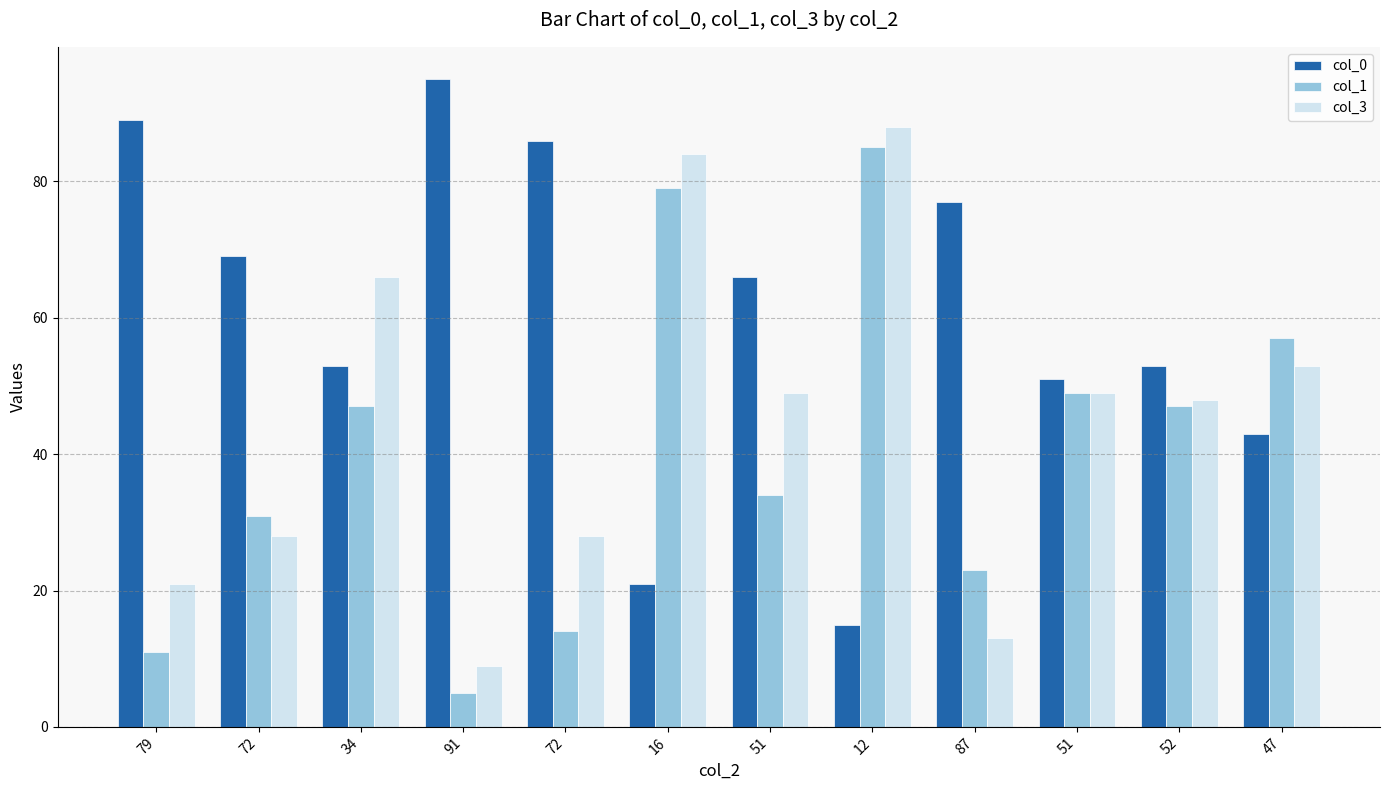

What is the difference between the second highest and minimum values in the col_1 series?

74